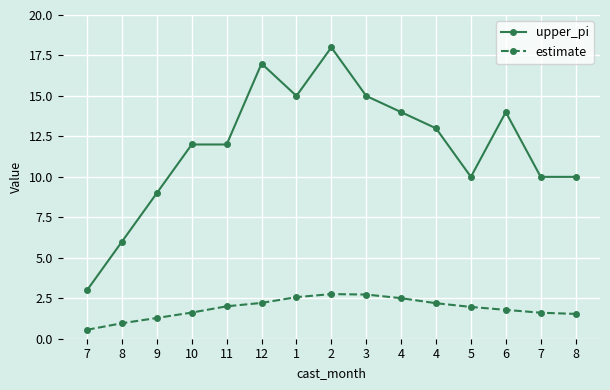

What is the label of the 12th point from the left?

5